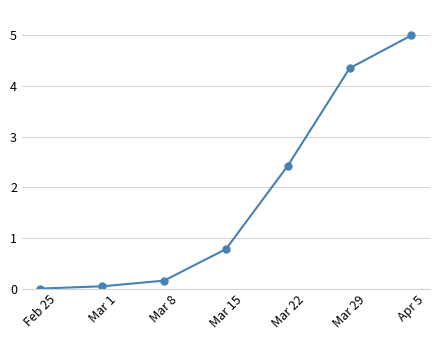

True or false: the data shows 2.4 at Mar 22.

True